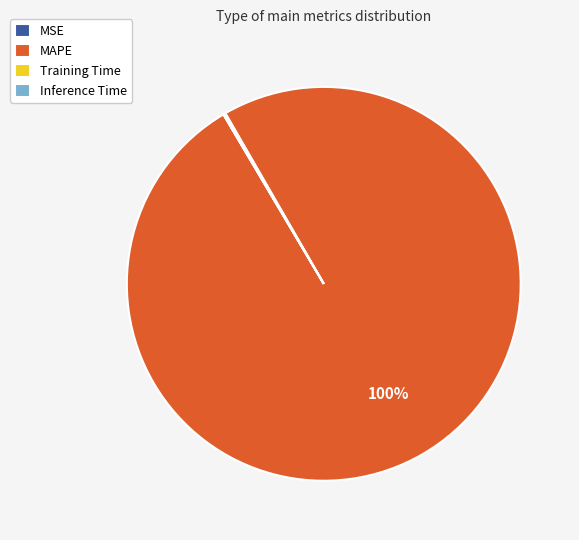

Is it true that MAPE is 100% of the pie?

True